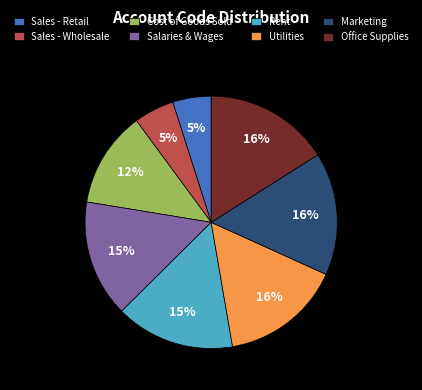

Combined, do Rent and Salaries & Wages account for over 50%?

No